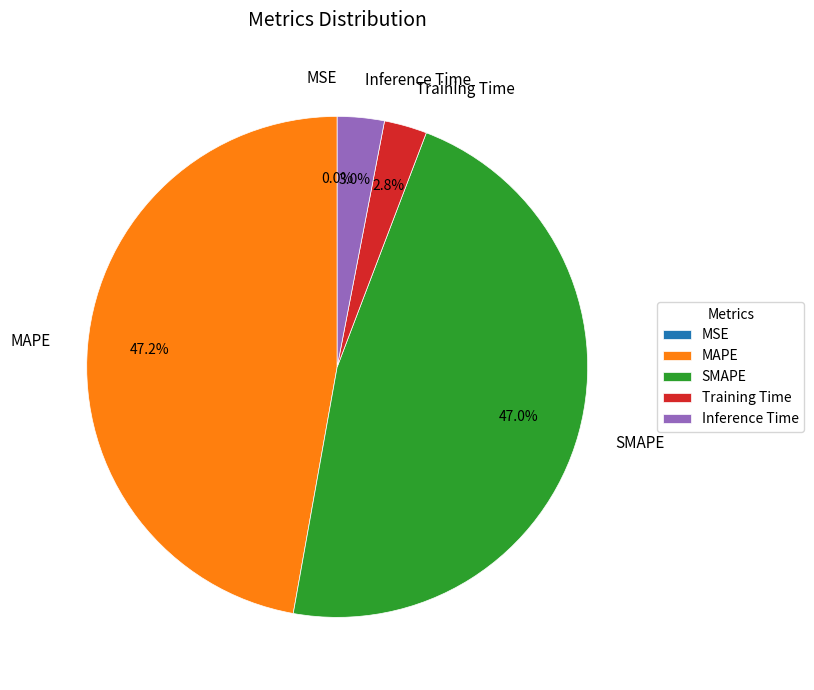

The MAPE slice represents 42% of the pie. True or false?

False